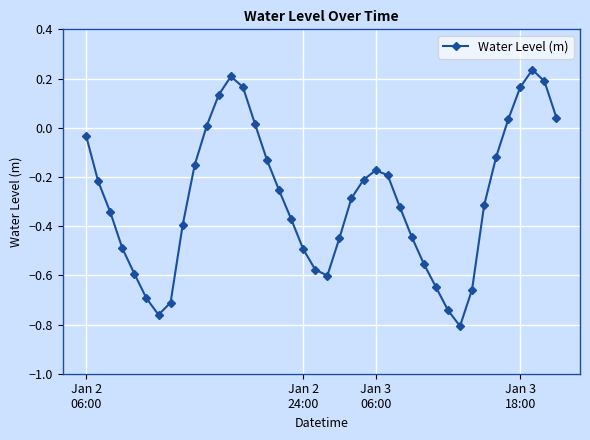

What is the difference between the maximum and second lowest values?

1.0